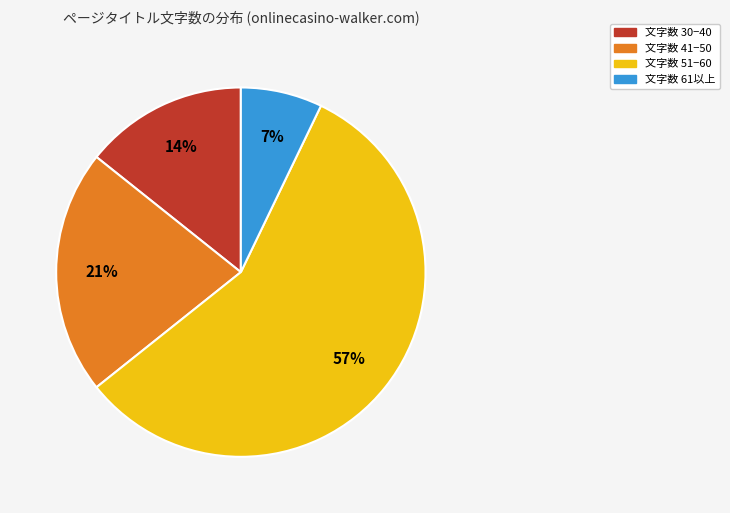

To the nearest percent, what is the average slice percentage?

25%